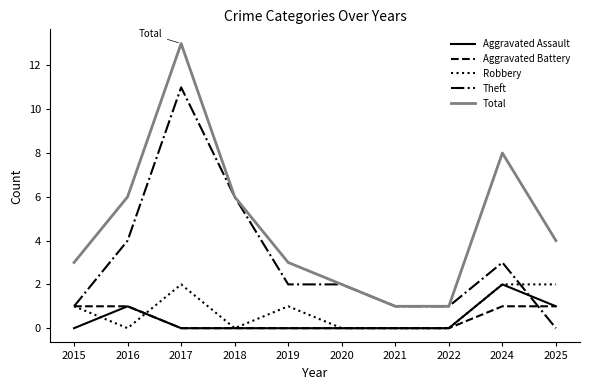

What is the highest value of the Total series?

13